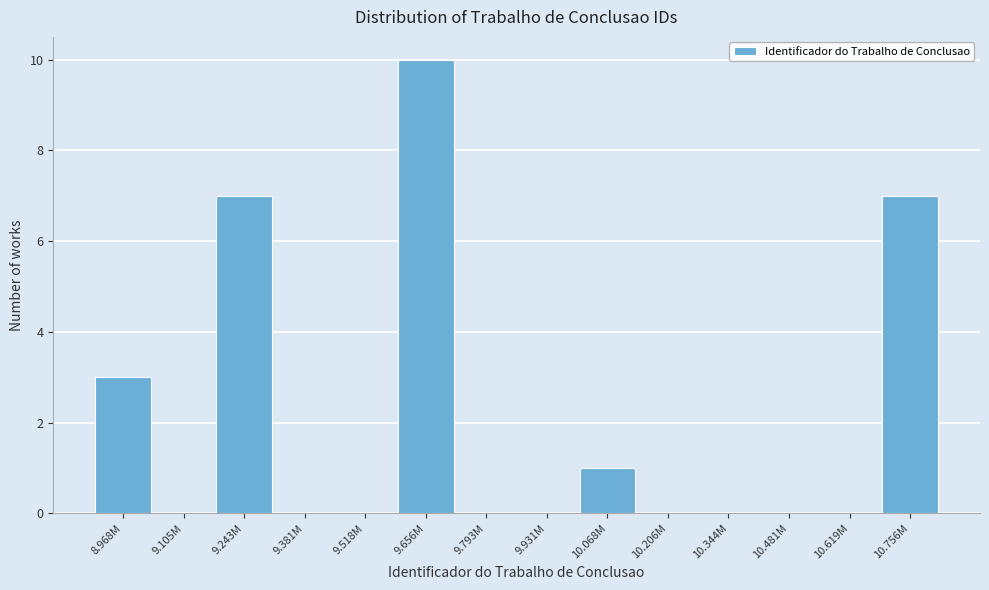

Reading left to right, what are all the values shown in this chart?

8.968M=3	9.105M=0	9.243M=7	9.381M=0	9.518M=0	9.656M=10	9.793M=0	9.931M=0	10.068M=1	10.206M=0	10.344M=0	10.481M=0	10.619M=0	10.756M=7